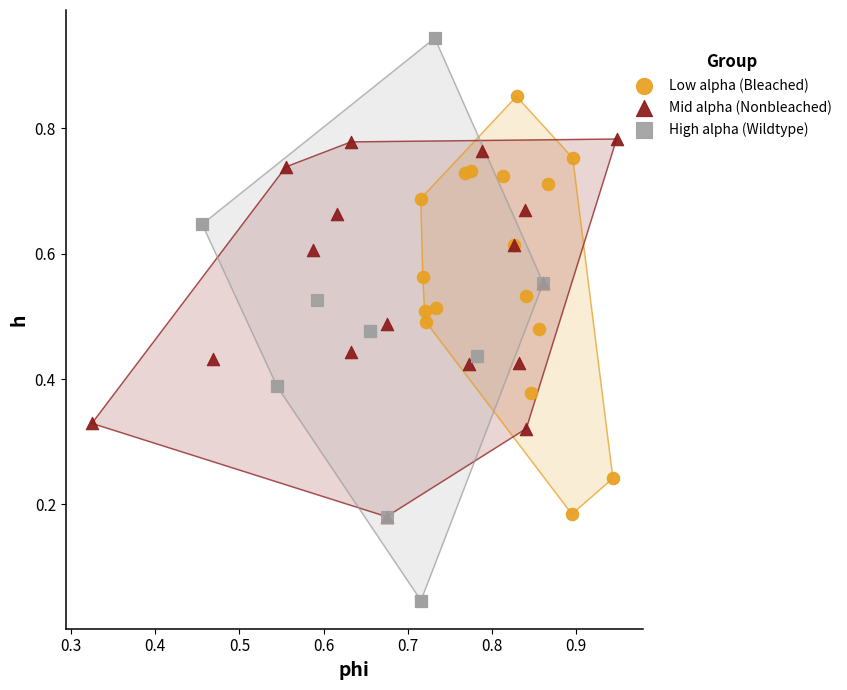

Which series has the largest Y range (max minus min)?

High alpha (Wildtype)